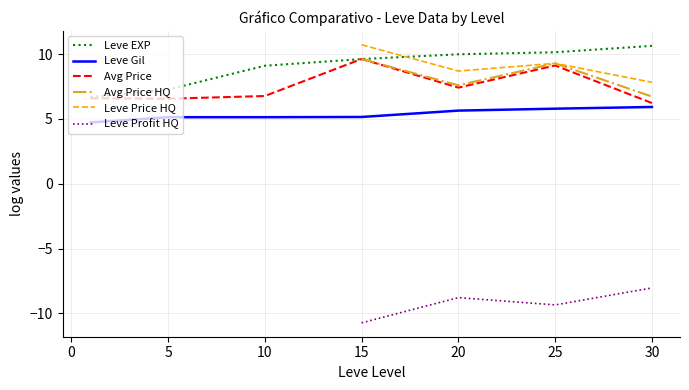

How many series are shown in this chart?

6